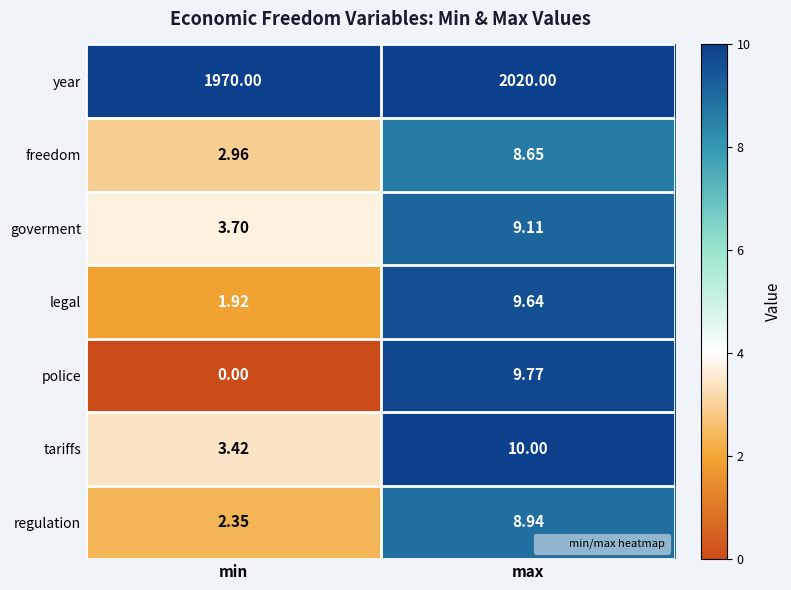

Between min and max, which series saw the biggest shift?

year